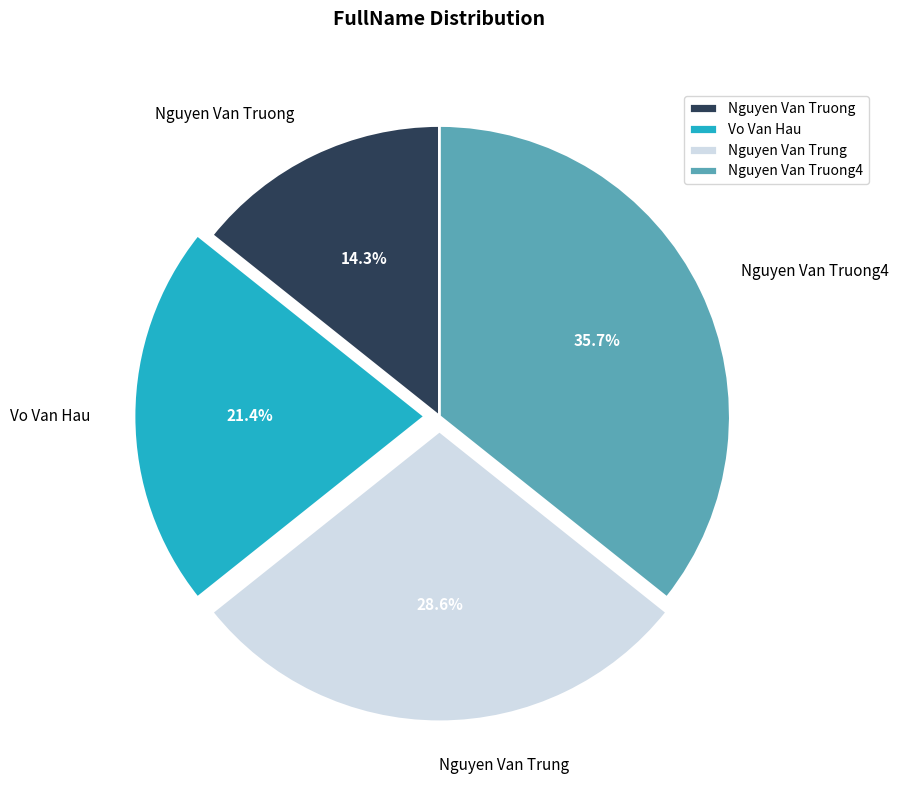

Approximately how many times larger is the value at Nguyen Van Truong compared to Nguyen Van Trung?

0.5